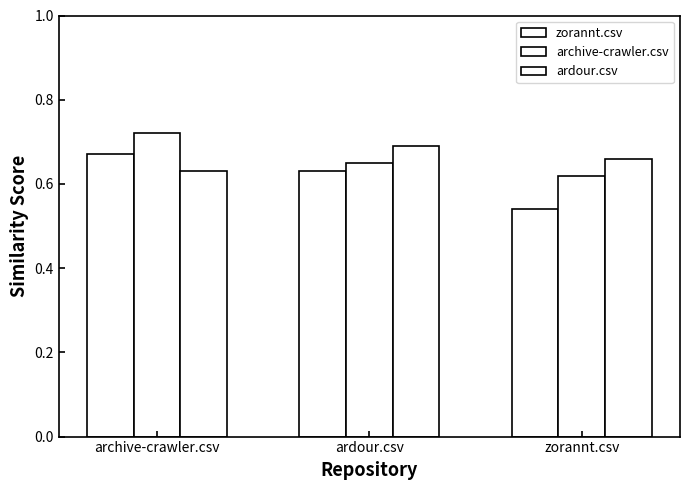

At which category is the sum across all series the highest?

archive-crawler.csv